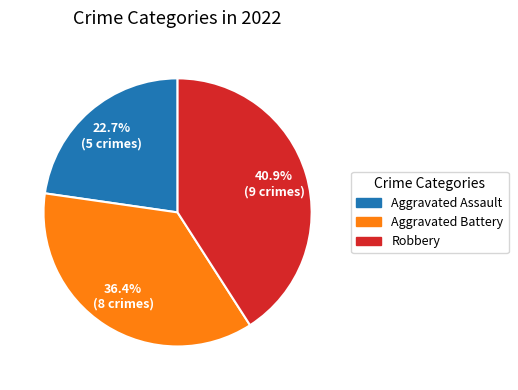

Does any single category account for the majority?

No